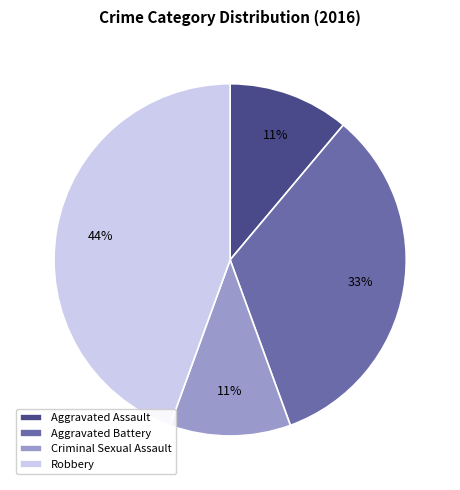

What is the ratio of the value at Aggravated Battery to the value at Criminal Sexual Assault?

3.0